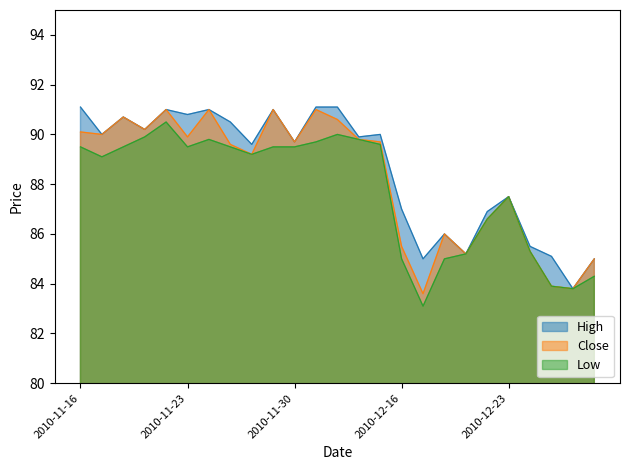

What position from the left is 2010-12-22?

20